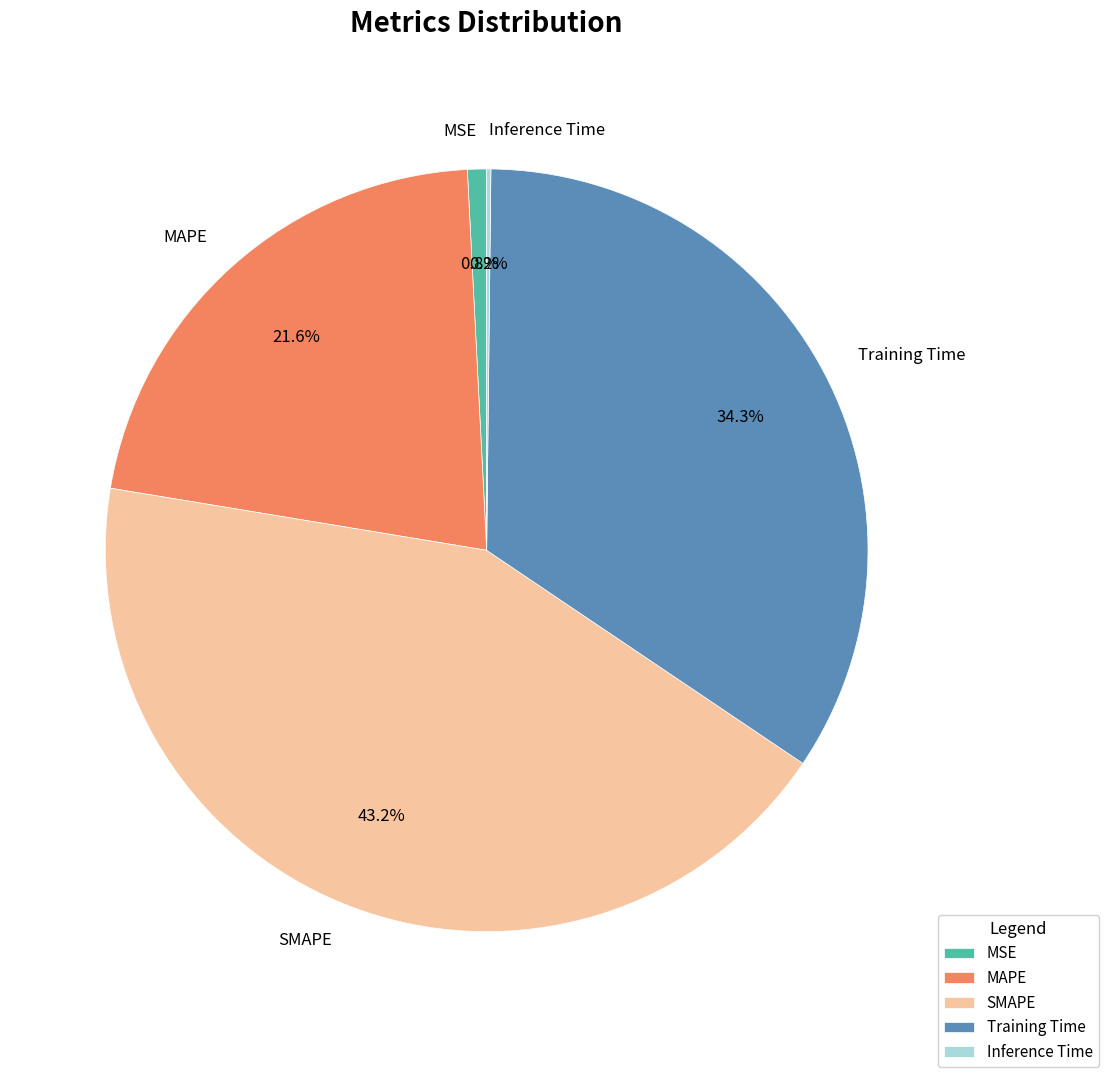

The MAPE slice represents 10% of the pie. True or false?

False